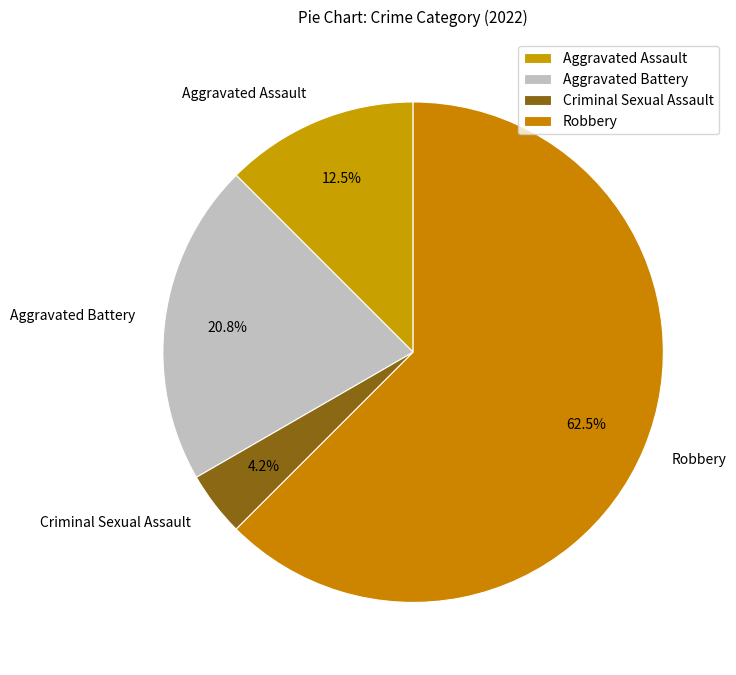

To the nearest percent, what is the combined percentage of Robbery and Aggravated Battery?

83%